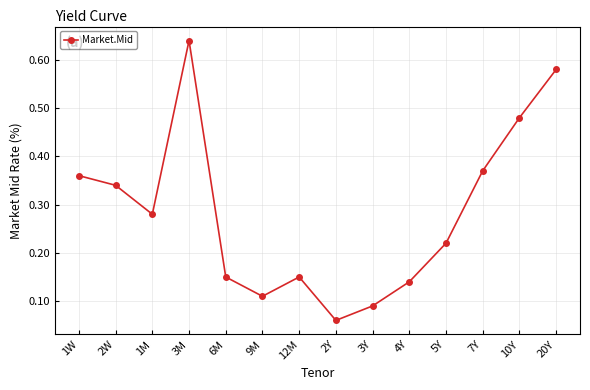

What position from the right is 9M?

9